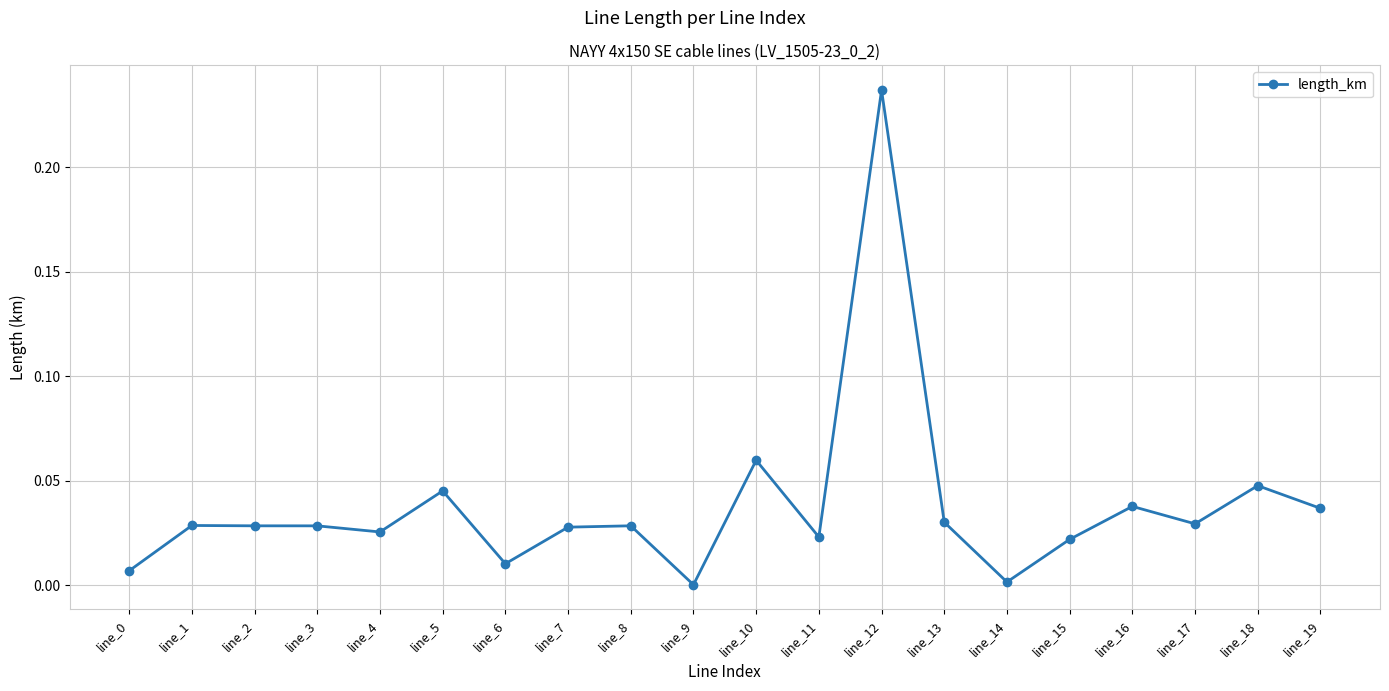

The value at line_9 is 0.0. True or false?

True